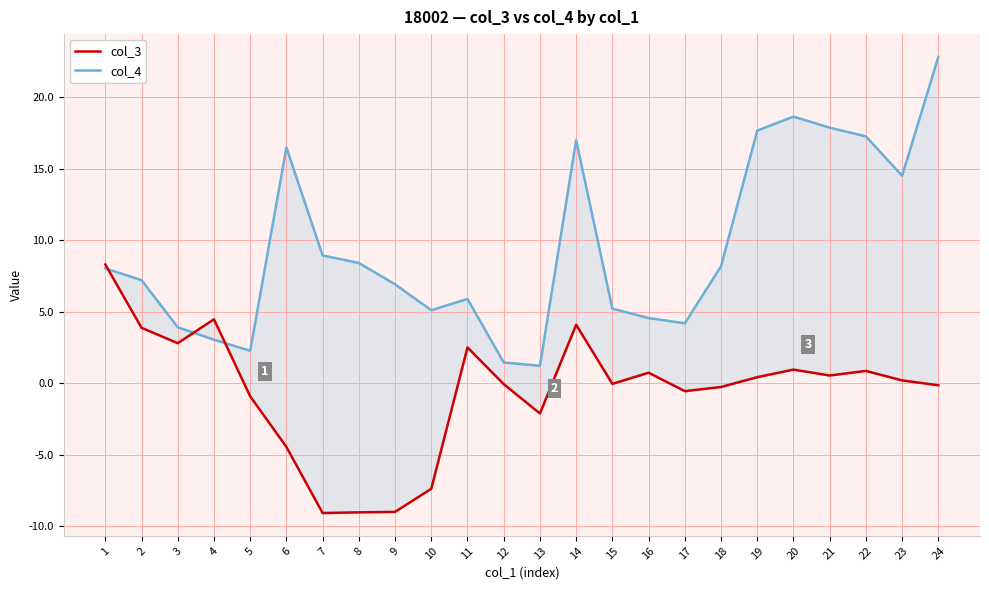

Reading right to left, what are all the values shown in this chart?

col_3: -0.1	0.2	0.9	0.5	1.0	0.4	-0.3	-0.6	0.7	-0.0	4.1	-2.1	-0.1	2.5	-7.4	-9.0	-9.0	-9.1	-4.5	-0.9	4.5	2.8	3.9	8.3
col_4: 22.8	14.5	17.2	17.9	18.6	17.7	8.2	4.2	4.6	5.2	17.0	1.2	1.5	5.9	5.1	6.9	8.4	8.9	16.5	2.3	3.0	3.9	7.2	8.0